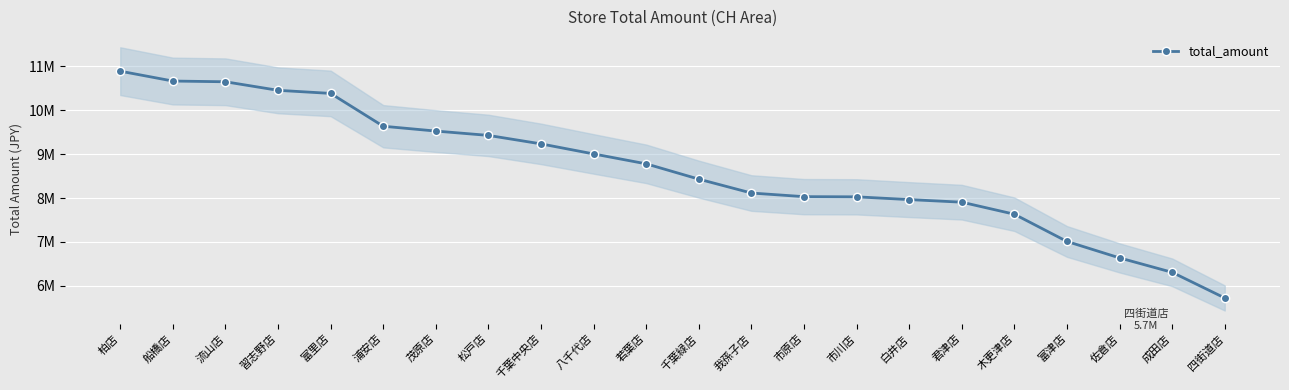

List the labels in order of value, largest first.

柏店, 船橋店, 流山店, 習志野店, 富里店, 浦安店, 茂原店, 松戸店, 千葉中央店, 八千代店, 若葉店, 千葉緑店, 我孫子店, 市原店, 市川店, 白井店, 君津店, 木更津店, 富津店, 佐倉店, 成田店, 四街道店